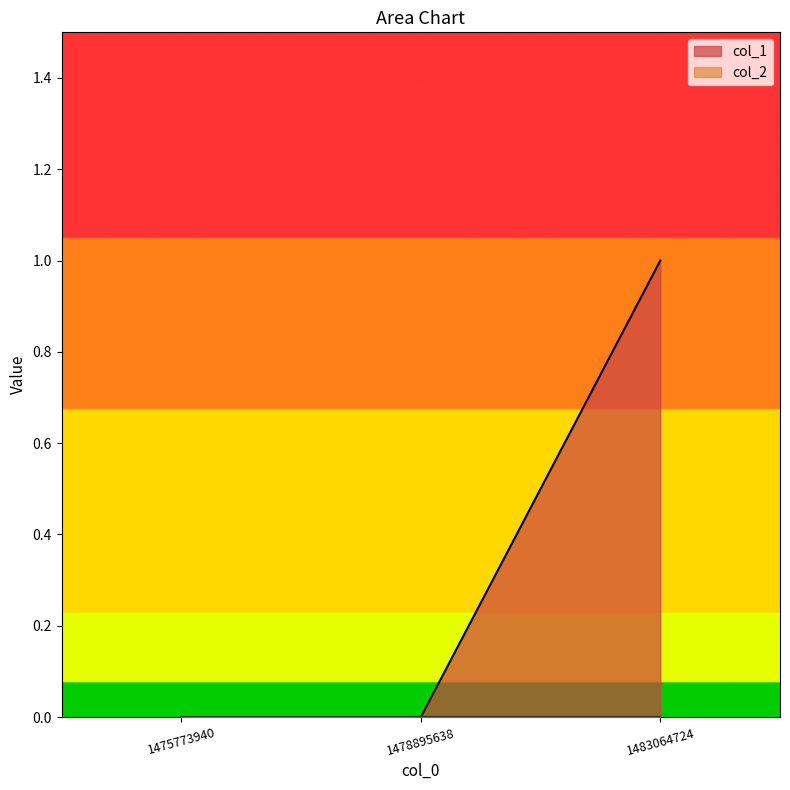

Does the chart have visible grid lines?

No